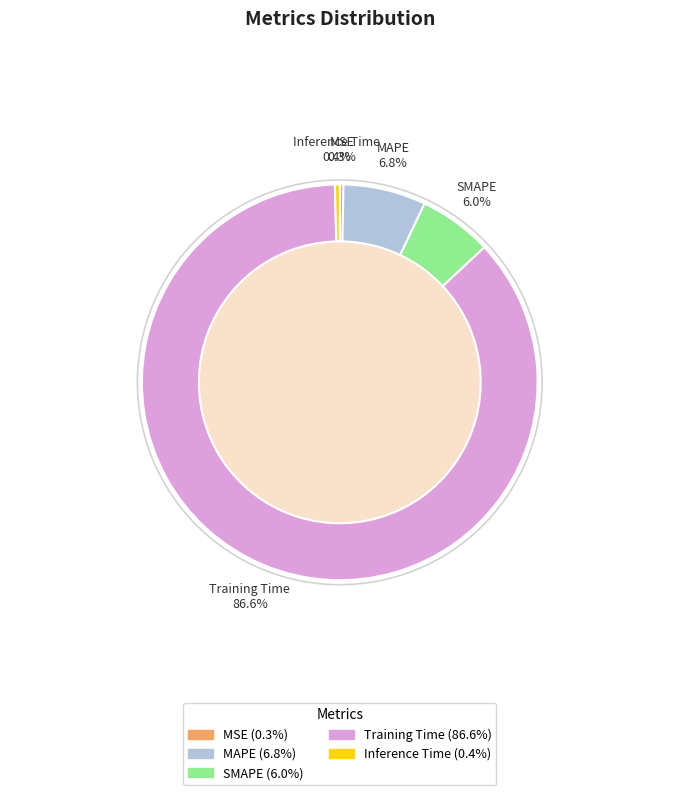

To the nearest percent, what is the difference between the MSE and Training Time slice percentages?

86%